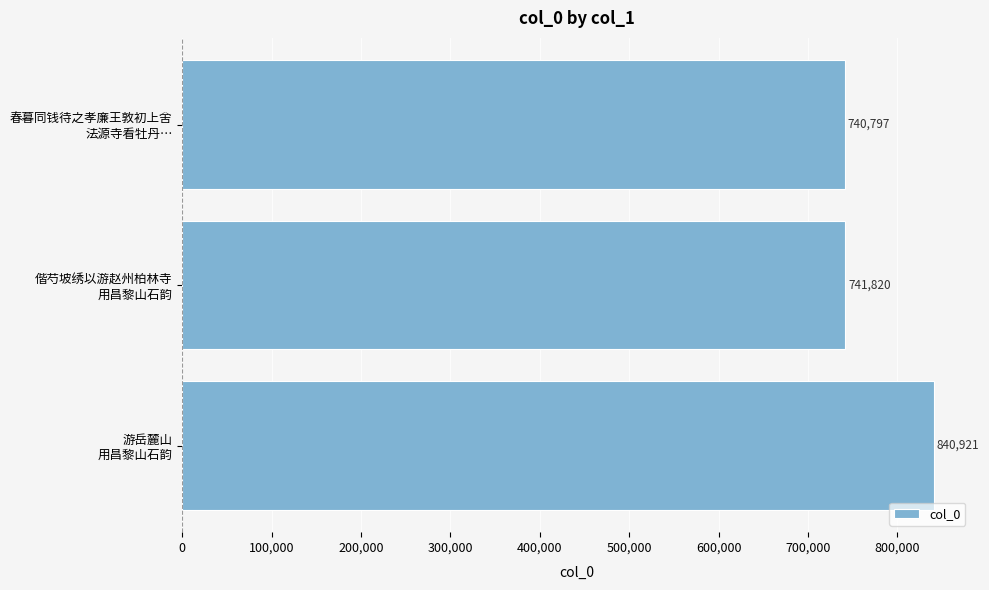

What is the value of the 3rd bar from the top?

840921